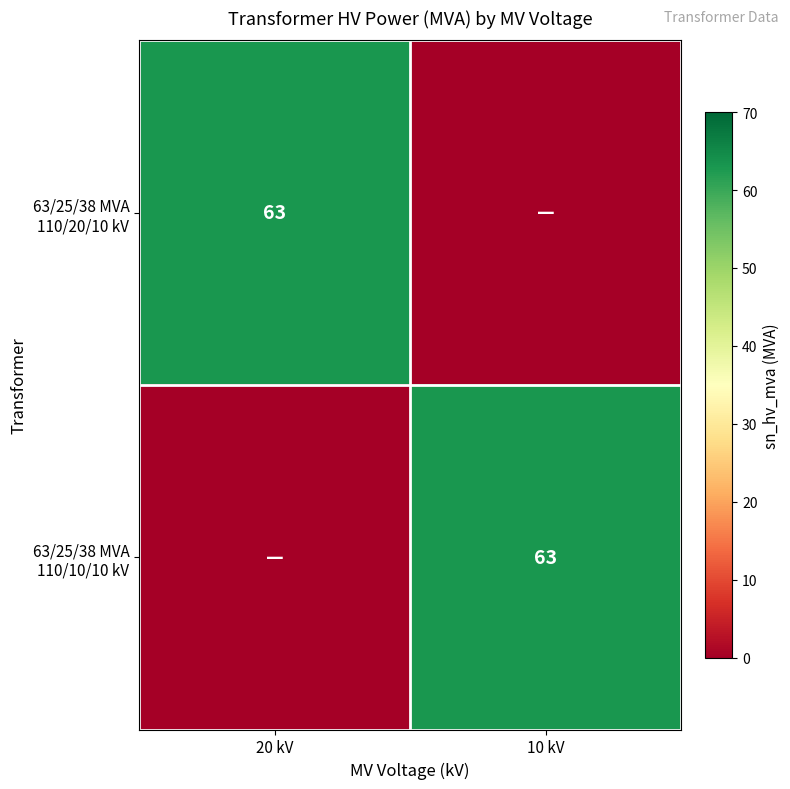

Where is 63/25/38 MVA 110/20/10 kV nearest to the value 31?

10 kV